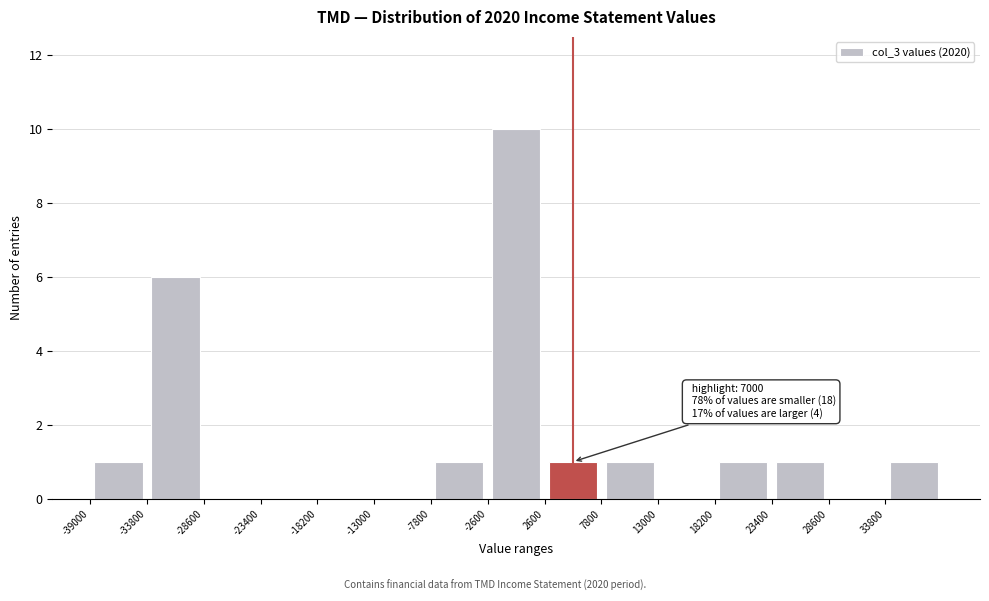

Over which range of the x-axis is the bar tallest?

-2600 to 2600